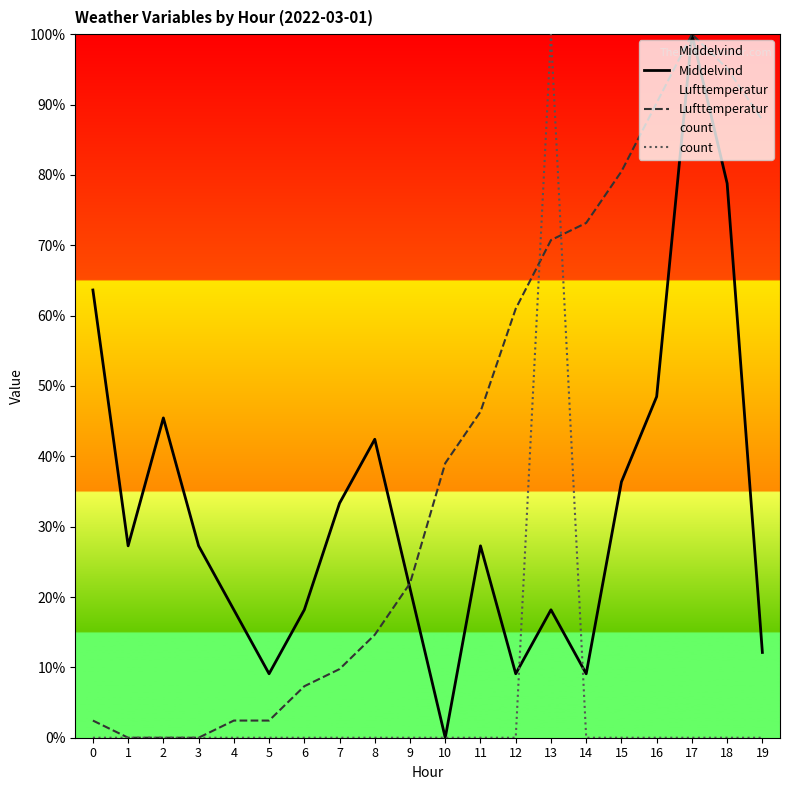

Reading right to left, what are all the values shown in this chart?

Middelvind: 19=12.1	18=78.8	17=100.0	16=48.5	15=36.4	14=9.1	13=18.2	12=9.1	11=27.3	10=0.0	9=21.2	8=42.4	7=33.3	6=18.2	5=9.1	4=18.2	3=27.3	2=45.5	1=27.3	0=63.6
Lufttemperatur: 19=87.8	18=95.1	17=100.0	16=90.2	15=80.5	14=73.2	13=70.7	12=61.0	11=46.3	10=39.0	9=22.0	8=14.6	7=9.8	6=7.3	5=2.4	4=2.4	3=0.0	2=0.0	1=0.0	0=2.4
count: 19=0.0	18=0.0	17=0.0	16=0.0	15=0.0	14=0.0	13=100.0	12=0.0	11=0.0	10=0.0	9=0.0	8=0.0	7=0.0	6=0.0	5=0.0	4=0.0	3=0.0	2=0.0	1=0.0	0=0.0